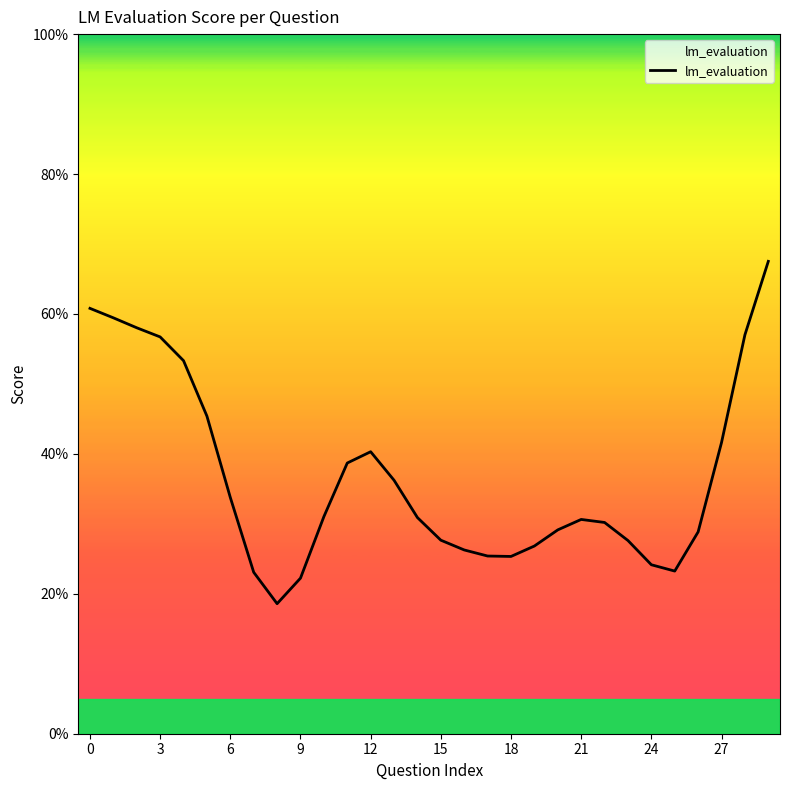

Is this an area chart (filled region under the line)?

Yes